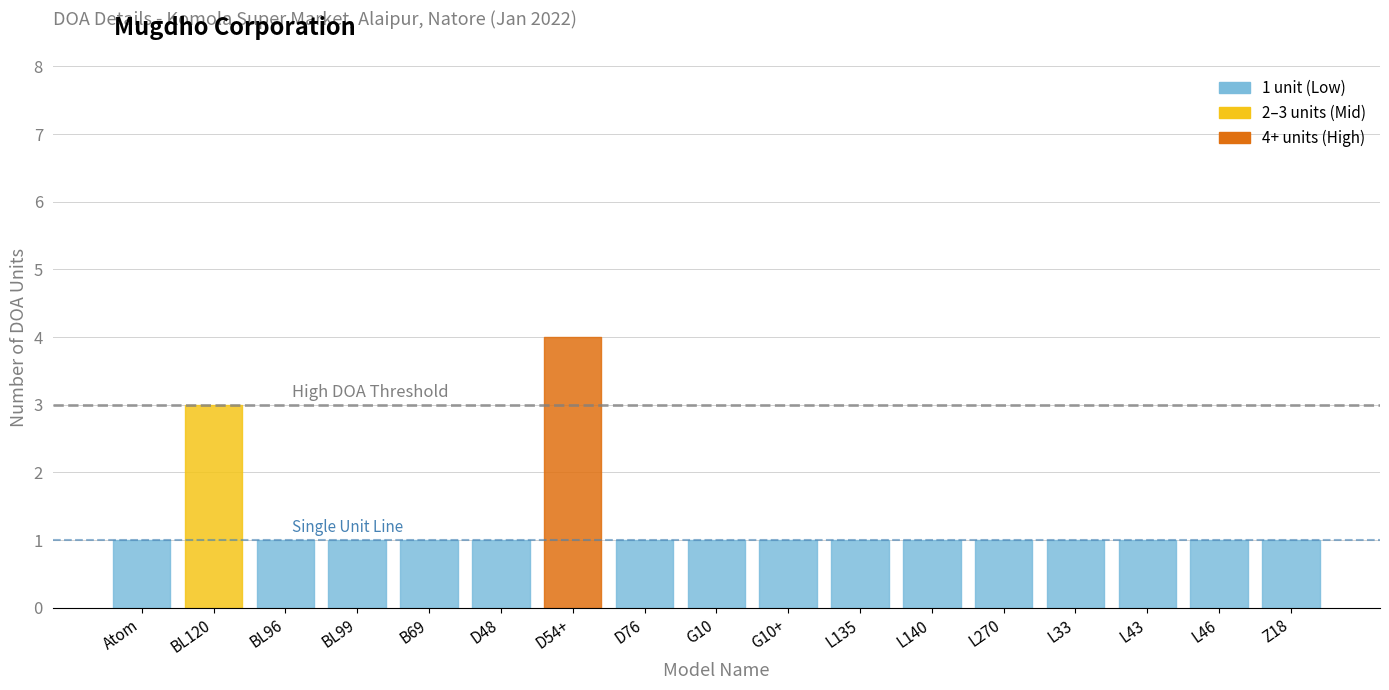

Which has a higher value, BL120 or Atom?

BL120